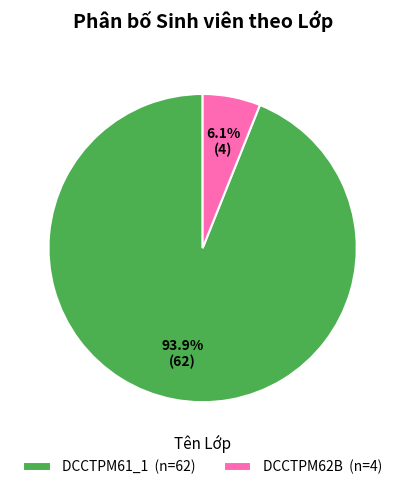

Rank the categories by value from highest to lowest.

DCCTPM61_1, DCCTPM62B